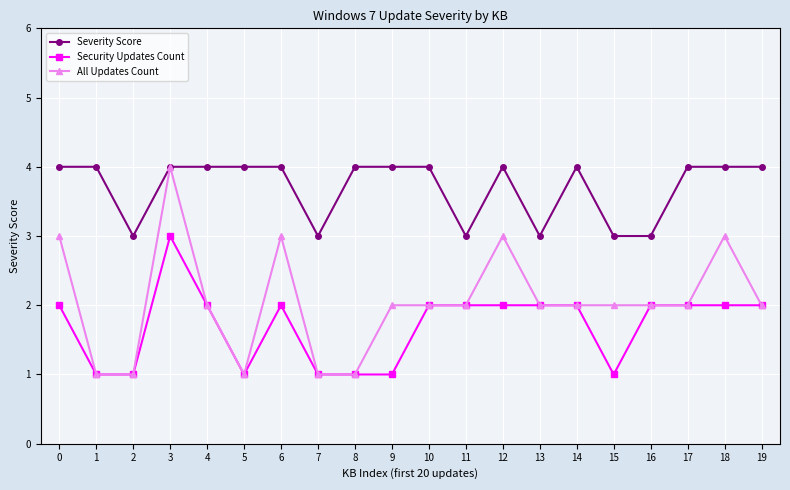

At which category does Security Updates Count reach its first local peak?

3